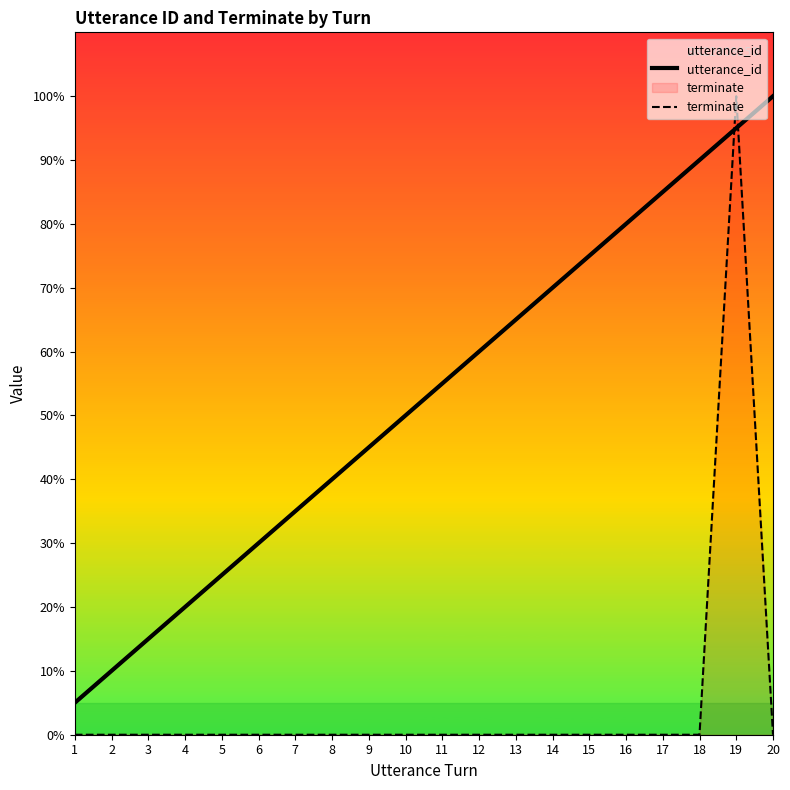

Reading right to left, list all the values displayed in this chart.

utterance_id: 20=100.0	19=95.0	18=90.0	17=85.0	16=80.0	15=75.0	14=70.0	13=65.0	12=60.0	11=55.0	10=50.0	9=45.0	8=40.0	7=35.0	6=30.0	5=25.0	4=20.0	3=15.0	2=10.0	1=5.0
terminate: 20=0.0	19=100.0	18=0.0	17=0.0	16=0.0	15=0.0	14=0.0	13=0.0	12=0.0	11=0.0	10=0.0	9=0.0	8=0.0	7=0.0	6=0.0	5=0.0	4=0.0	3=0.0	2=0.0	1=0.0